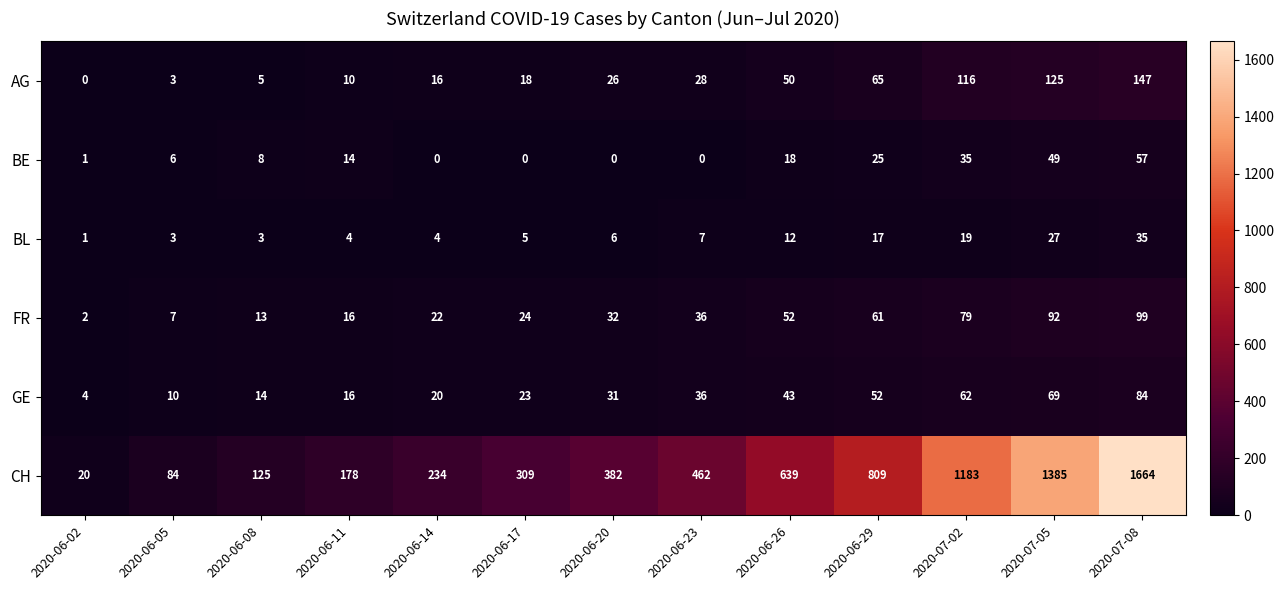

What is the sum of all GE values?

464